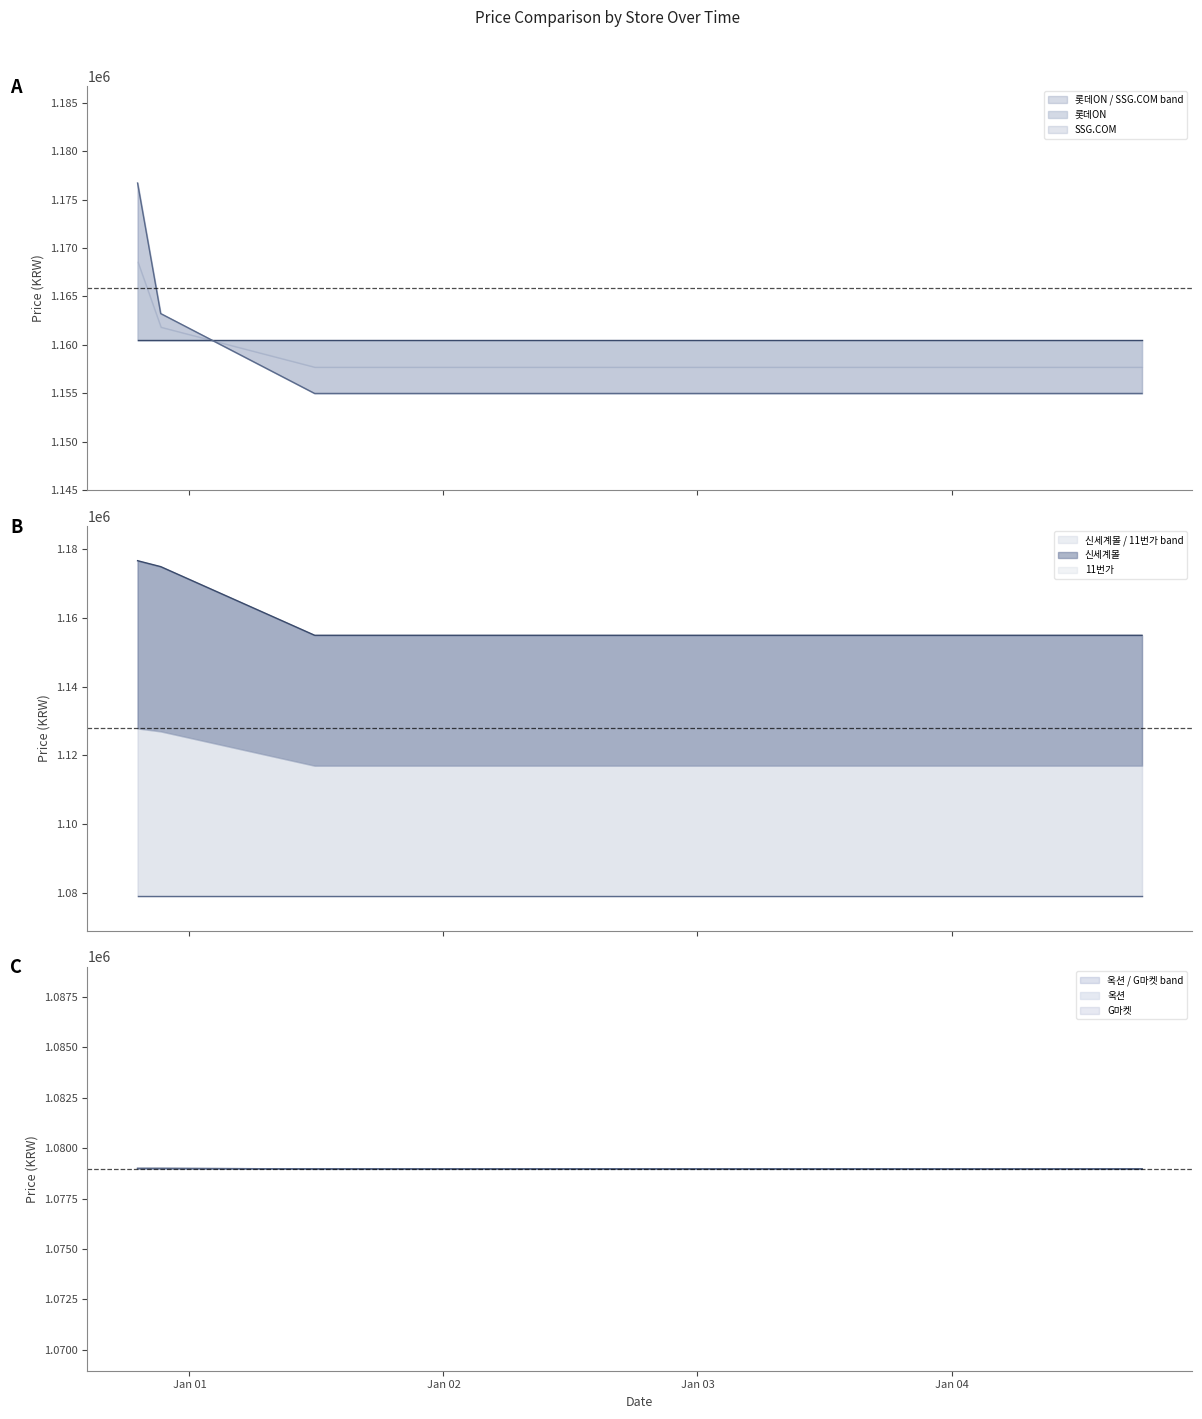

The value of 신세계몰 at 2025-01-03 14:00 is 2013979. True or false?

False